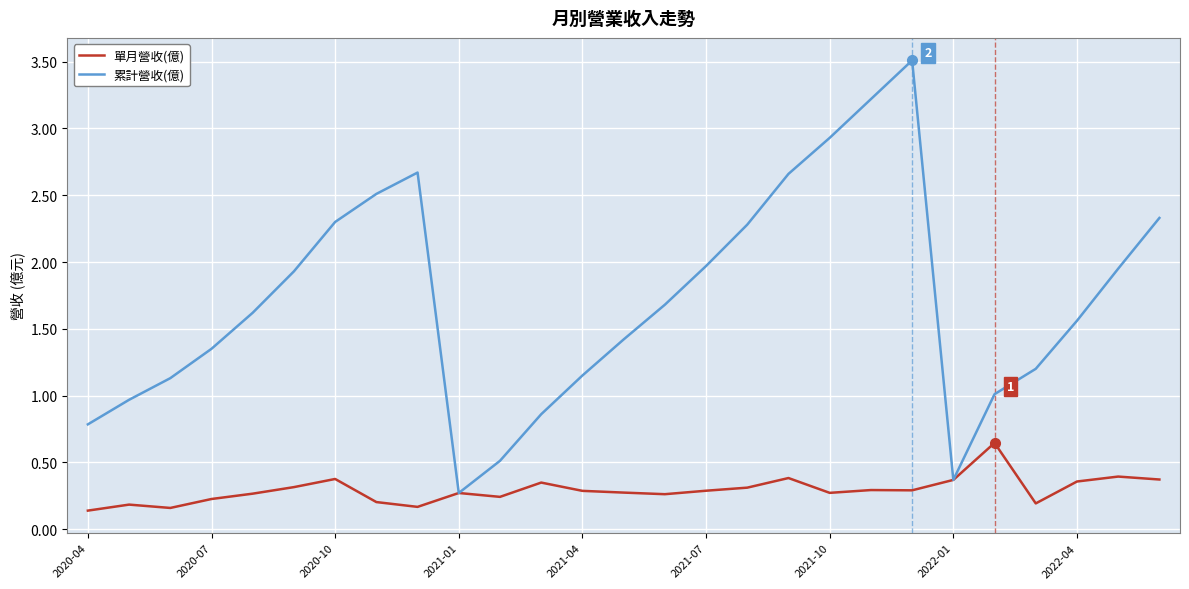

What is the maximum value shown in the chart?

3.5